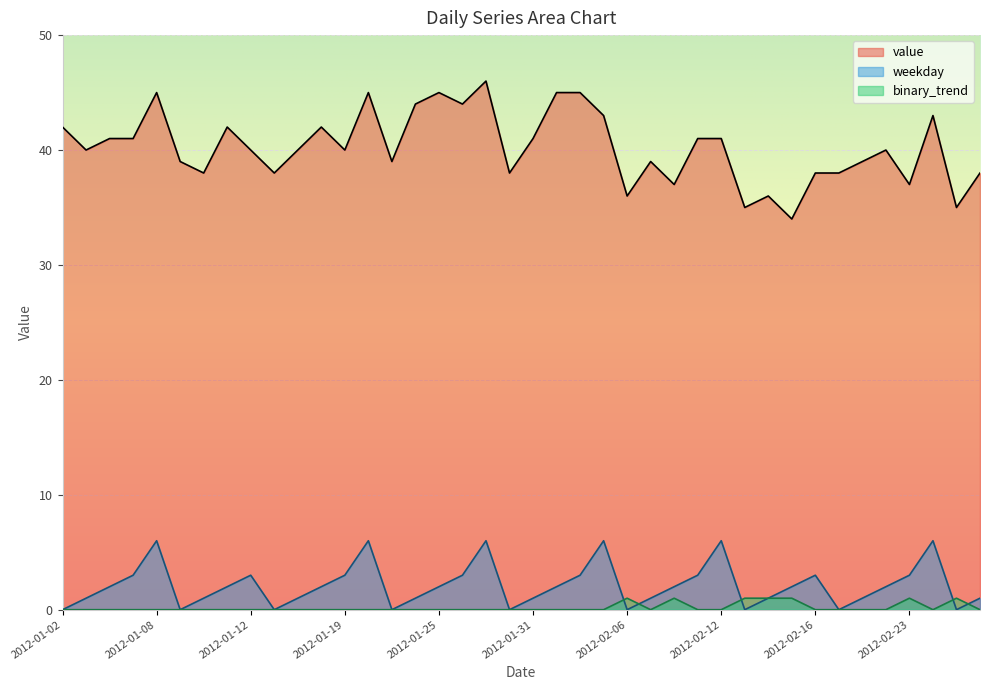

What is the sum of all value values?

1610